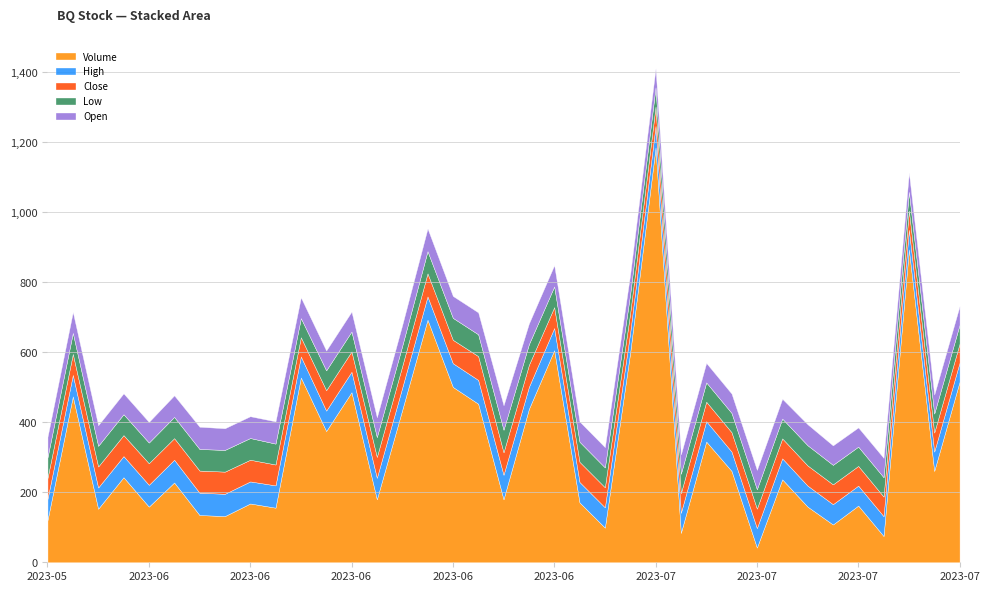

In Close, how many points are higher than both neighbors (excluding endpoints)?

5